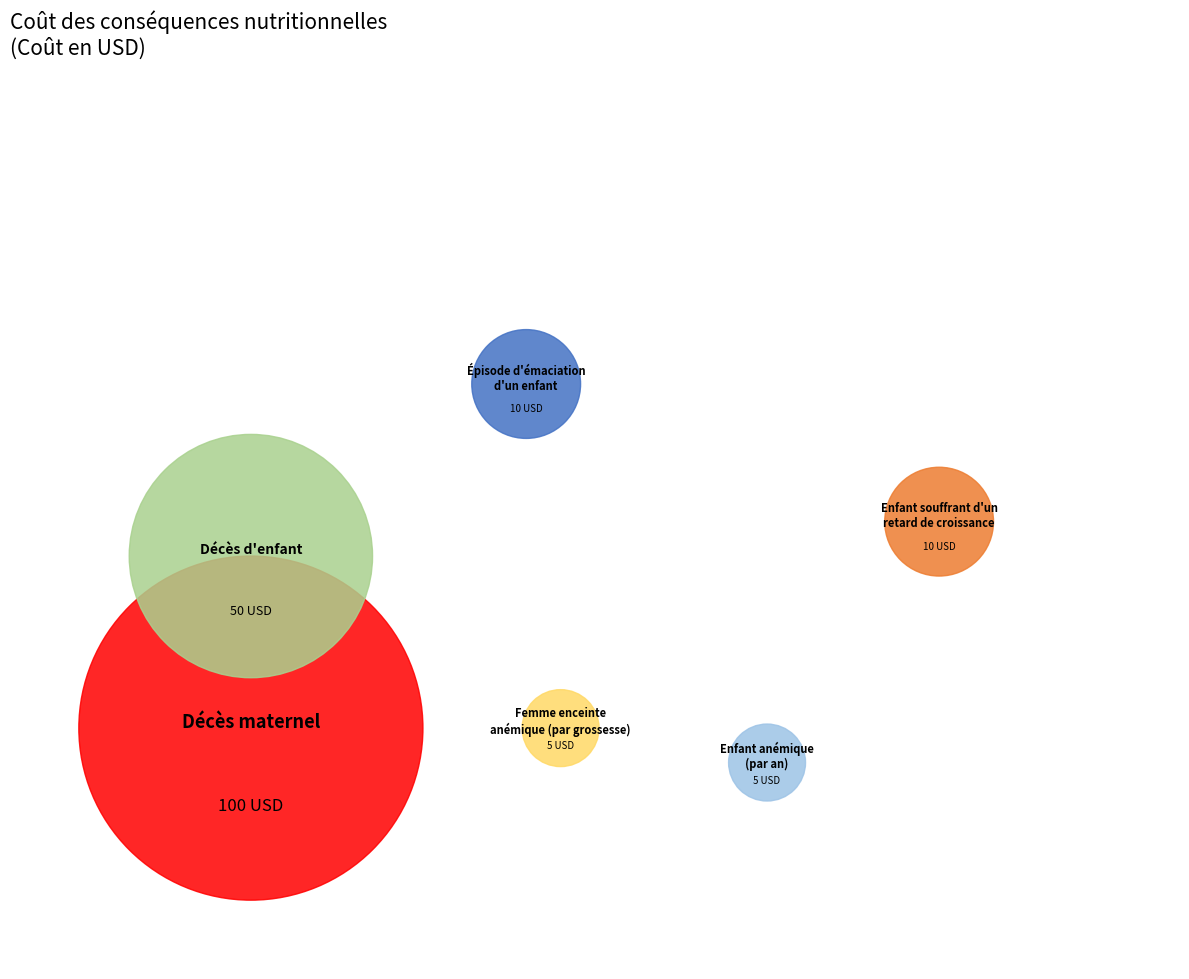

Which has a higher value, Épisode d'émaciation d'un enfant or Décès d'enfant?

Décès d'enfant